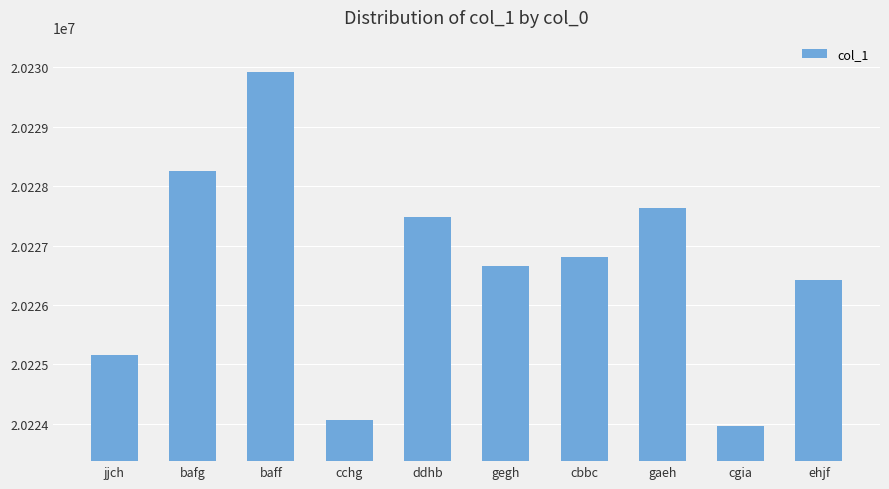

How many categories are shown in the chart?

10